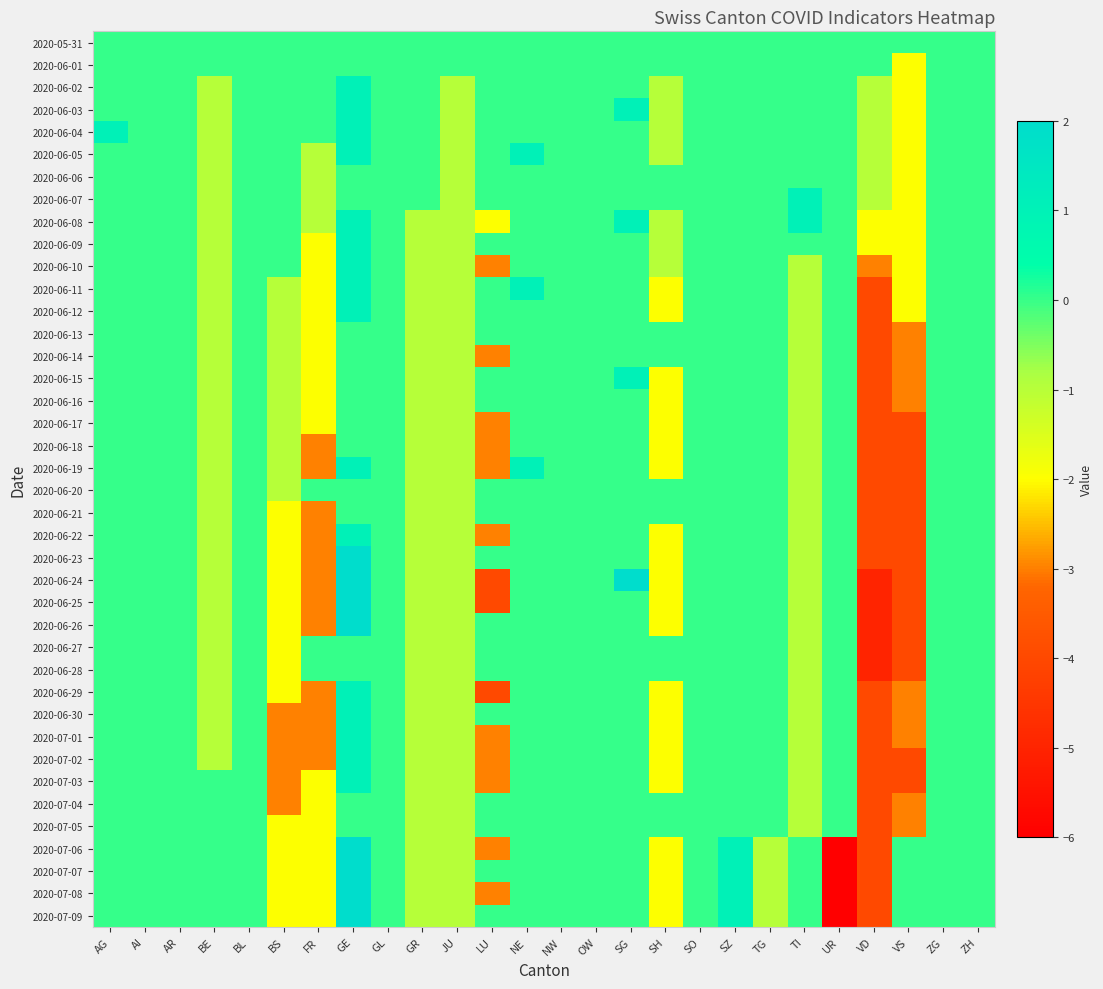

Reading left to right, transcribe all the data shown in this chart.

2020-05-31: AG=0	AI=0	AR=0	BE=0	BL=0	BS=0	FR=0	GE=0	GL=0	GR=0	JU=0	LU=0	NE=0	NW=0	OW=0	SG=0	SH=0	SO=0	SZ=0	TG=0	TI=0	UR=0	VD=0	VS=0	ZG=0	ZH=0
2020-06-01: AG=0	AI=0	AR=0	BE=0	BL=0	BS=0	FR=0	GE=0	GL=0	GR=0	JU=0	LU=0	NE=0	NW=0	OW=0	SG=0	SH=0	SO=0	SZ=0	TG=0	TI=0	UR=0	VD=0	VS=-2	ZG=0	ZH=0
2020-06-02: AG=0	AI=0	AR=0	BE=-1	BL=0	BS=0	FR=0	GE=1	GL=0	GR=0	JU=-1	LU=0	NE=0	NW=0	OW=0	SG=0	SH=-1	SO=0	SZ=0	TG=0	TI=0	UR=0	VD=-1	VS=-2	ZG=0	ZH=0
2020-06-03: AG=0	AI=0	AR=0	BE=-1	BL=0	BS=0	FR=0	GE=1	GL=0	GR=0	JU=-1	LU=0	NE=0	NW=0	OW=0	SG=1	SH=-1	SO=0	SZ=0	TG=0	TI=0	UR=0	VD=-1	VS=-2	ZG=0	ZH=0
2020-06-04: AG=1	AI=0	AR=0	BE=-1	BL=0	BS=0	FR=0	GE=1	GL=0	GR=0	JU=-1	LU=0	NE=0	NW=0	OW=0	SG=0	SH=-1	SO=0	SZ=0	TG=0	TI=0	UR=0	VD=-1	VS=-2	ZG=0	ZH=0
2020-06-05: AG=0	AI=0	AR=0	BE=-1	BL=0	BS=0	FR=-1	GE=1	GL=0	GR=0	JU=-1	LU=0	NE=1	NW=0	OW=0	SG=0	SH=-1	SO=0	SZ=0	TG=0	TI=0	UR=0	VD=-1	VS=-2	ZG=0	ZH=0
2020-06-06: AG=0	AI=0	AR=0	BE=-1	BL=0	BS=0	FR=-1	GE=0	GL=0	GR=0	JU=-1	LU=0	NE=0	NW=0	OW=0	SG=0	SH=0	SO=0	SZ=0	TG=0	TI=0	UR=0	VD=-1	VS=-2	ZG=0	ZH=0
2020-06-07: AG=0	AI=0	AR=0	BE=-1	BL=0	BS=0	FR=-1	GE=0	GL=0	GR=0	JU=-1	LU=0	NE=0	NW=0	OW=0	SG=0	SH=0	SO=0	SZ=0	TG=0	TI=1	UR=0	VD=-1	VS=-2	ZG=0	ZH=0
2020-06-08: AG=0	AI=0	AR=0	BE=-1	BL=0	BS=0	FR=-1	GE=1	GL=0	GR=-1	JU=-1	LU=-2	NE=0	NW=0	OW=0	SG=1	SH=-1	SO=0	SZ=0	TG=0	TI=1	UR=0	VD=-2	VS=-2	ZG=0	ZH=0
2020-06-09: AG=0	AI=0	AR=0	BE=-1	BL=0	BS=0	FR=-2	GE=1	GL=0	GR=-1	JU=-1	LU=0	NE=0	NW=0	OW=0	SG=0	SH=-1	SO=0	SZ=0	TG=0	TI=0	UR=0	VD=-2	VS=-2	ZG=0	ZH=0
2020-06-10: AG=0	AI=0	AR=0	BE=-1	BL=0	BS=0	FR=-2	GE=1	GL=0	GR=-1	JU=-1	LU=-3	NE=0	NW=0	OW=0	SG=0	SH=-1	SO=0	SZ=0	TG=0	TI=-1	UR=0	VD=-3	VS=-2	ZG=0	ZH=0
2020-06-11: AG=0	AI=0	AR=0	BE=-1	BL=0	BS=-1	FR=-2	GE=1	GL=0	GR=-1	JU=-1	LU=0	NE=1	NW=0	OW=0	SG=0	SH=-2	SO=0	SZ=0	TG=0	TI=-1	UR=0	VD=-4	VS=-2	ZG=0	ZH=0
2020-06-12: AG=0	AI=0	AR=0	BE=-1	BL=0	BS=-1	FR=-2	GE=1	GL=0	GR=-1	JU=-1	LU=0	NE=0	NW=0	OW=0	SG=0	SH=-2	SO=0	SZ=0	TG=0	TI=-1	UR=0	VD=-4	VS=-2	ZG=0	ZH=0
2020-06-13: AG=0	AI=0	AR=0	BE=-1	BL=0	BS=-1	FR=-2	GE=0	GL=0	GR=-1	JU=-1	LU=0	NE=0	NW=0	OW=0	SG=0	SH=0	SO=0	SZ=0	TG=0	TI=-1	UR=0	VD=-4	VS=-3	ZG=0	ZH=0
2020-06-14: AG=0	AI=0	AR=0	BE=-1	BL=0	BS=-1	FR=-2	GE=0	GL=0	GR=-1	JU=-1	LU=-3	NE=0	NW=0	OW=0	SG=0	SH=0	SO=0	SZ=0	TG=0	TI=-1	UR=0	VD=-4	VS=-3	ZG=0	ZH=0
2020-06-15: AG=0	AI=0	AR=0	BE=-1	BL=0	BS=-1	FR=-2	GE=0	GL=0	GR=-1	JU=-1	LU=0	NE=0	NW=0	OW=0	SG=1	SH=-2	SO=0	SZ=0	TG=0	TI=-1	UR=0	VD=-4	VS=-3	ZG=0	ZH=0
2020-06-16: AG=0	AI=0	AR=0	BE=-1	BL=0	BS=-1	FR=-2	GE=0	GL=0	GR=-1	JU=-1	LU=0	NE=0	NW=0	OW=0	SG=0	SH=-2	SO=0	SZ=0	TG=0	TI=-1	UR=0	VD=-4	VS=-3	ZG=0	ZH=0
2020-06-17: AG=0	AI=0	AR=0	BE=-1	BL=0	BS=-1	FR=-2	GE=0	GL=0	GR=-1	JU=-1	LU=-3	NE=0	NW=0	OW=0	SG=0	SH=-2	SO=0	SZ=0	TG=0	TI=-1	UR=0	VD=-4	VS=-4	ZG=0	ZH=0
2020-06-18: AG=0	AI=0	AR=0	BE=-1	BL=0	BS=-1	FR=-3	GE=0	GL=0	GR=-1	JU=-1	LU=-3	NE=0	NW=0	OW=0	SG=0	SH=-2	SO=0	SZ=0	TG=0	TI=-1	UR=0	VD=-4	VS=-4	ZG=0	ZH=0
2020-06-19: AG=0	AI=0	AR=0	BE=-1	BL=0	BS=-1	FR=-3	GE=1	GL=0	GR=-1	JU=-1	LU=-3	NE=1	NW=0	OW=0	SG=0	SH=-2	SO=0	SZ=0	TG=0	TI=-1	UR=0	VD=-4	VS=-4	ZG=0	ZH=0
2020-06-20: AG=0	AI=0	AR=0	BE=-1	BL=0	BS=-1	FR=0	GE=0	GL=0	GR=-1	JU=-1	LU=0	NE=0	NW=0	OW=0	SG=0	SH=0	SO=0	SZ=0	TG=0	TI=-1	UR=0	VD=-4	VS=-4	ZG=0	ZH=0
2020-06-21: AG=0	AI=0	AR=0	BE=-1	BL=0	BS=-2	FR=-3	GE=0	GL=0	GR=-1	JU=-1	LU=0	NE=0	NW=0	OW=0	SG=0	SH=0	SO=0	SZ=0	TG=0	TI=-1	UR=0	VD=-4	VS=-4	ZG=0	ZH=0
2020-06-22: AG=0	AI=0	AR=0	BE=-1	BL=0	BS=-2	FR=-3	GE=1	GL=0	GR=-1	JU=-1	LU=-3	NE=0	NW=0	OW=0	SG=0	SH=-2	SO=0	SZ=0	TG=0	TI=-1	UR=0	VD=-4	VS=-4	ZG=0	ZH=0
2020-06-23: AG=0	AI=0	AR=0	BE=-1	BL=0	BS=-2	FR=-3	GE=2	GL=0	GR=-1	JU=-1	LU=0	NE=0	NW=0	OW=0	SG=0	SH=-2	SO=0	SZ=0	TG=0	TI=-1	UR=0	VD=-4	VS=-4	ZG=0	ZH=0
2020-06-24: AG=0	AI=0	AR=0	BE=-1	BL=0	BS=-2	FR=-3	GE=2	GL=0	GR=-1	JU=-1	LU=-4	NE=0	NW=0	OW=0	SG=2	SH=-2	SO=0	SZ=0	TG=0	TI=-1	UR=0	VD=-5	VS=-4	ZG=0	ZH=0
2020-06-25: AG=0	AI=0	AR=0	BE=-1	BL=0	BS=-2	FR=-3	GE=2	GL=0	GR=-1	JU=-1	LU=-4	NE=0	NW=0	OW=0	SG=0	SH=-2	SO=0	SZ=0	TG=0	TI=-1	UR=0	VD=-5	VS=-4	ZG=0	ZH=0
2020-06-26: AG=0	AI=0	AR=0	BE=-1	BL=0	BS=-2	FR=-3	GE=2	GL=0	GR=-1	JU=-1	LU=0	NE=0	NW=0	OW=0	SG=0	SH=-2	SO=0	SZ=0	TG=0	TI=-1	UR=0	VD=-5	VS=-4	ZG=0	ZH=0
2020-06-27: AG=0	AI=0	AR=0	BE=-1	BL=0	BS=-2	FR=0	GE=0	GL=0	GR=-1	JU=-1	LU=0	NE=0	NW=0	OW=0	SG=0	SH=0	SO=0	SZ=0	TG=0	TI=-1	UR=0	VD=-5	VS=-4	ZG=0	ZH=0
2020-06-28: AG=0	AI=0	AR=0	BE=-1	BL=0	BS=-2	FR=0	GE=0	GL=0	GR=-1	JU=-1	LU=0	NE=0	NW=0	OW=0	SG=0	SH=0	SO=0	SZ=0	TG=0	TI=-1	UR=0	VD=-5	VS=-4	ZG=0	ZH=0
2020-06-29: AG=0	AI=0	AR=0	BE=-1	BL=0	BS=-2	FR=-3	GE=1	GL=0	GR=-1	JU=-1	LU=-4	NE=0	NW=0	OW=0	SG=0	SH=-2	SO=0	SZ=0	TG=0	TI=-1	UR=0	VD=-4	VS=-3	ZG=0	ZH=0
2020-06-30: AG=0	AI=0	AR=0	BE=-1	BL=0	BS=-3	FR=-3	GE=1	GL=0	GR=-1	JU=-1	LU=0	NE=0	NW=0	OW=0	SG=0	SH=-2	SO=0	SZ=0	TG=0	TI=-1	UR=0	VD=-4	VS=-3	ZG=0	ZH=0
2020-07-01: AG=0	AI=0	AR=0	BE=-1	BL=0	BS=-3	FR=-3	GE=1	GL=0	GR=-1	JU=-1	LU=-3	NE=0	NW=0	OW=0	SG=0	SH=-2	SO=0	SZ=0	TG=0	TI=-1	UR=0	VD=-4	VS=-3	ZG=0	ZH=0
2020-07-02: AG=0	AI=0	AR=0	BE=-1	BL=0	BS=-3	FR=-3	GE=1	GL=0	GR=-1	JU=-1	LU=-3	NE=0	NW=0	OW=0	SG=0	SH=-2	SO=0	SZ=0	TG=0	TI=-1	UR=0	VD=-4	VS=-4	ZG=0	ZH=0
2020-07-03: AG=0	AI=0	AR=0	BE=0	BL=0	BS=-3	FR=-2	GE=1	GL=0	GR=-1	JU=-1	LU=-3	NE=0	NW=0	OW=0	SG=0	SH=-2	SO=0	SZ=0	TG=0	TI=-1	UR=0	VD=-4	VS=-4	ZG=0	ZH=0
2020-07-04: AG=0	AI=0	AR=0	BE=0	BL=0	BS=-3	FR=-2	GE=0	GL=0	GR=-1	JU=-1	LU=0	NE=0	NW=0	OW=0	SG=0	SH=0	SO=0	SZ=0	TG=0	TI=-1	UR=0	VD=-4	VS=-3	ZG=0	ZH=0
2020-07-05: AG=0	AI=0	AR=0	BE=0	BL=0	BS=-2	FR=-2	GE=0	GL=0	GR=-1	JU=-1	LU=0	NE=0	NW=0	OW=0	SG=0	SH=0	SO=0	SZ=0	TG=0	TI=-1	UR=0	VD=-4	VS=-3	ZG=0	ZH=0
2020-07-06: AG=0	AI=0	AR=0	BE=0	BL=0	BS=-2	FR=-2	GE=2	GL=0	GR=-1	JU=-1	LU=-3	NE=0	NW=0	OW=0	SG=0	SH=-2	SO=0	SZ=1	TG=-1	TI=0	UR=-6	VD=-4	VS=0	ZG=0	ZH=0
2020-07-07: AG=0	AI=0	AR=0	BE=0	BL=0	BS=-2	FR=-2	GE=2	GL=0	GR=-1	JU=-1	LU=0	NE=0	NW=0	OW=0	SG=0	SH=-2	SO=0	SZ=1	TG=-1	TI=0	UR=-6	VD=-4	VS=0	ZG=0	ZH=0
2020-07-08: AG=0	AI=0	AR=0	BE=0	BL=0	BS=-2	FR=-2	GE=2	GL=0	GR=-1	JU=-1	LU=-3	NE=0	NW=0	OW=0	SG=0	SH=-2	SO=0	SZ=1	TG=-1	TI=0	UR=-6	VD=-4	VS=0	ZG=0	ZH=0
2020-07-09: AG=0	AI=0	AR=0	BE=0	BL=0	BS=-2	FR=-2	GE=2	GL=0	GR=-1	JU=-1	LU=0	NE=0	NW=0	OW=0	SG=0	SH=-2	SO=0	SZ=1	TG=-1	TI=0	UR=-6	VD=-4	VS=0	ZG=0	ZH=0